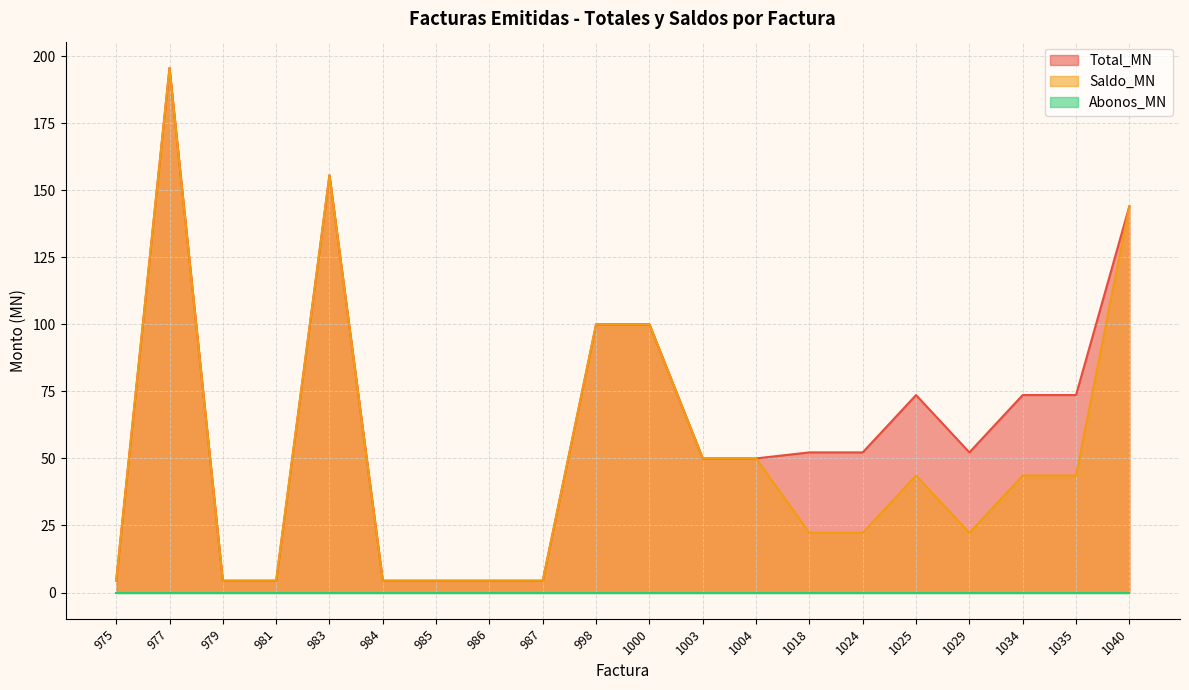

What is the total value across all series at 1040?

288.0